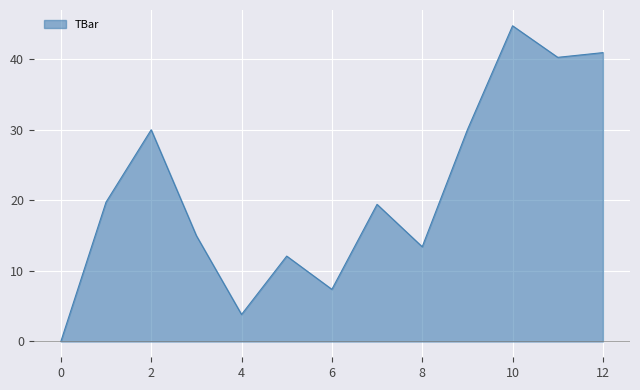

What is the average value?

21.3